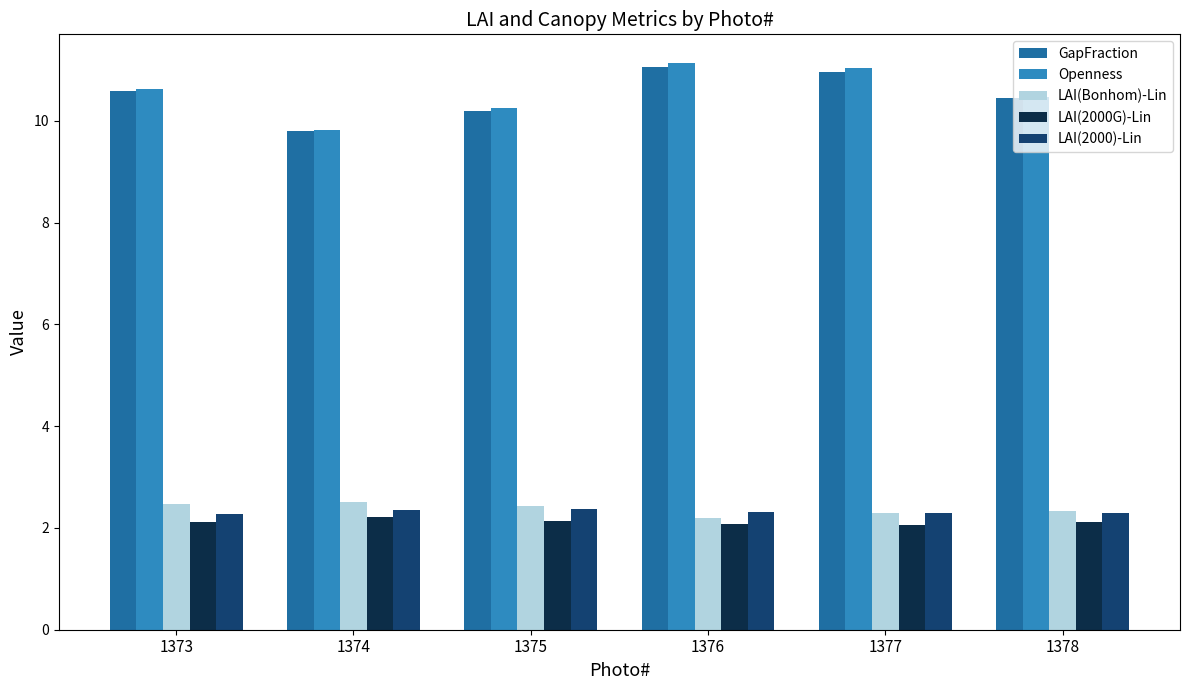

What is the minimum value for GapFraction?

9.8